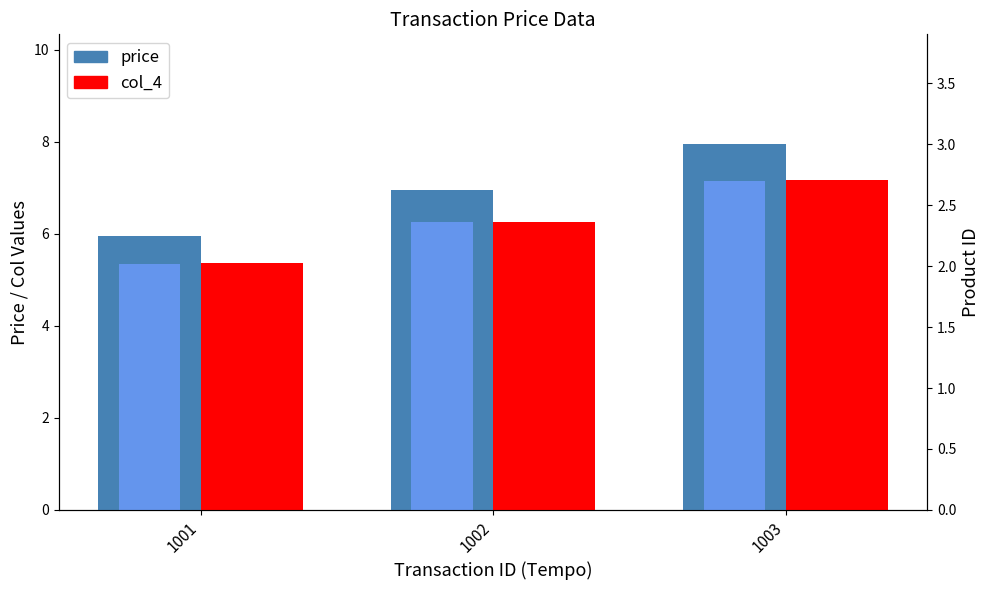

Is the value of col_3 at 1002 greater than the value of col_4 at 1001?

Yes